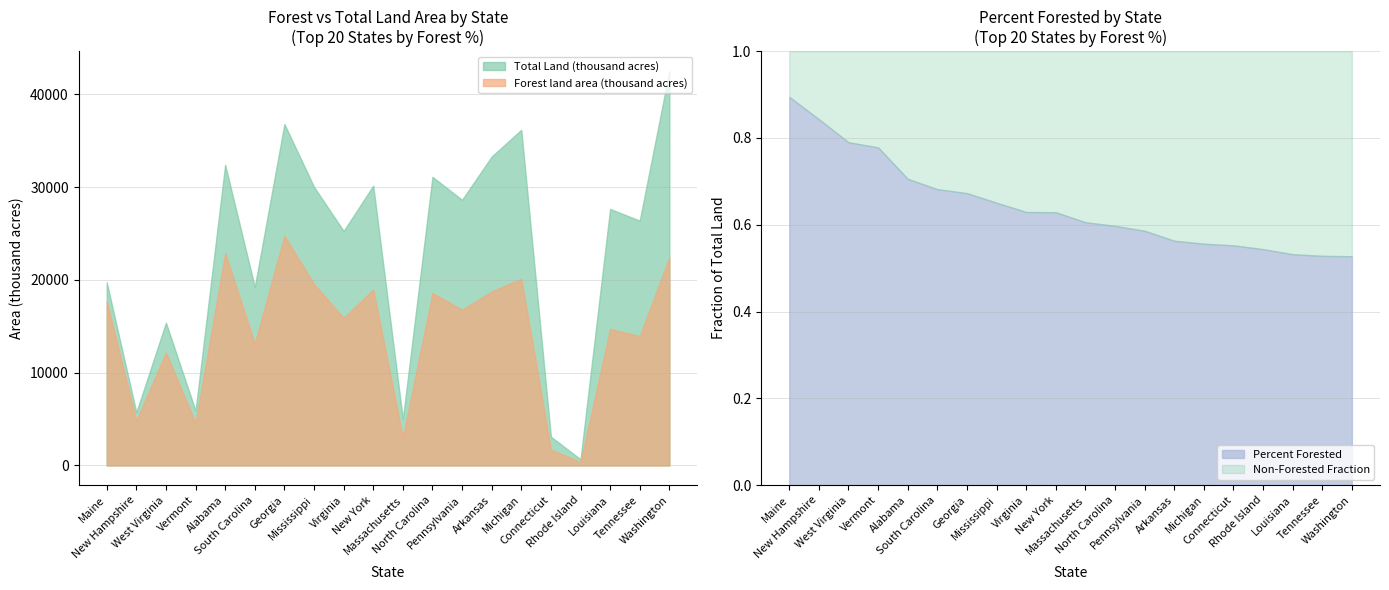

Which label corresponds to the largest value in the chart?

Washington